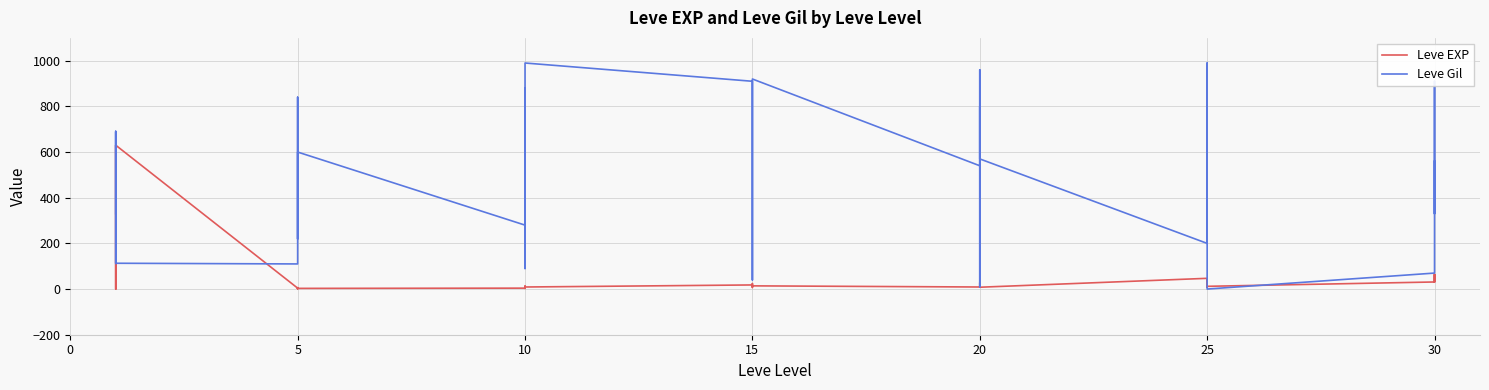

Reading left to right, transcribe all the data shown in this chart.

Leve EXP: 1	1	630	1	1	630	4	6	2	5	2	3	4	7	3	9	13	9	18	13	7	24	18	14	9	16	28	17	12	8	47	36	8	39	36	12	31	64	31	62
Leve Gil: 330	690	112	160	690	113	110	840	790	220	490	600	280	880	780	430	90	990	910	40	170	790	910	920	540	800	10	120	960	570	200	390	660	990	390	0	70	910	330	560